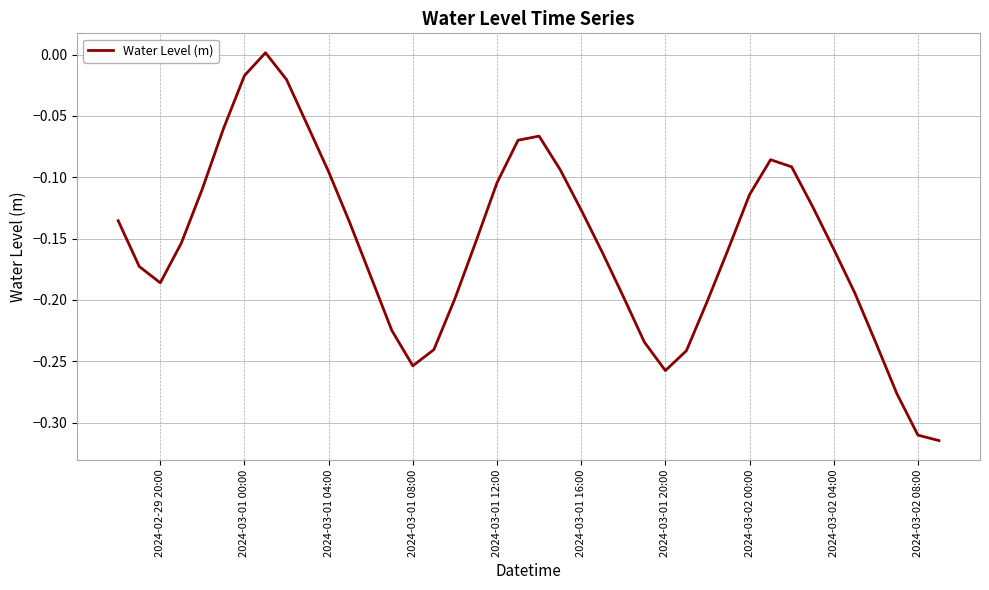

How many negative values are there?

39